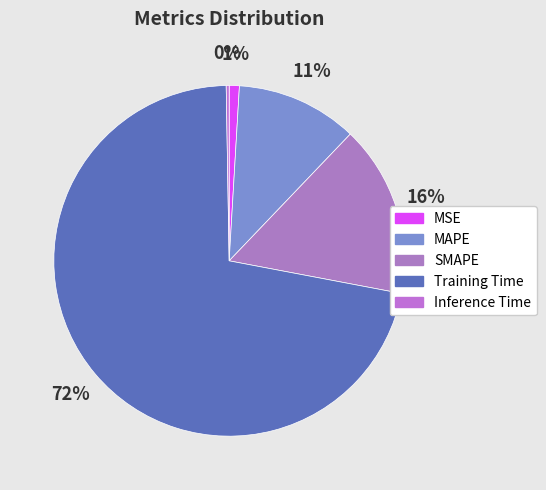

Is it true that Inference Time is 0% of the pie?

True